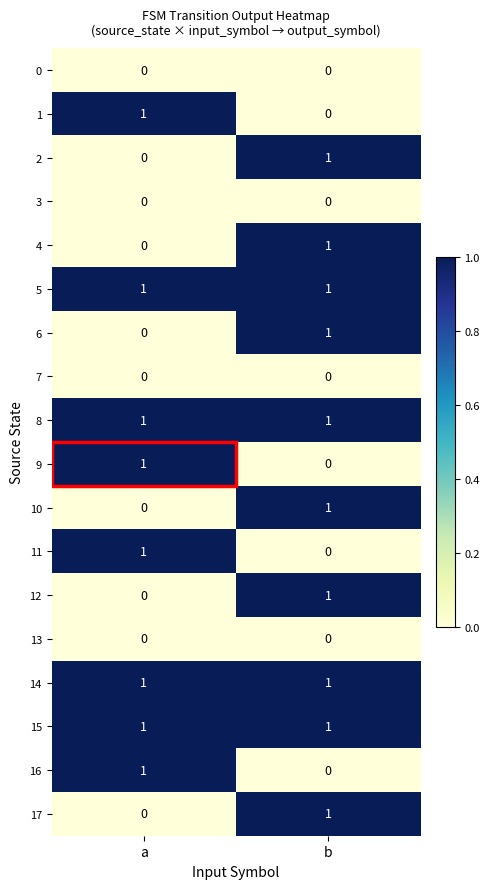

What is the spread (max minus min) of values at a?

1